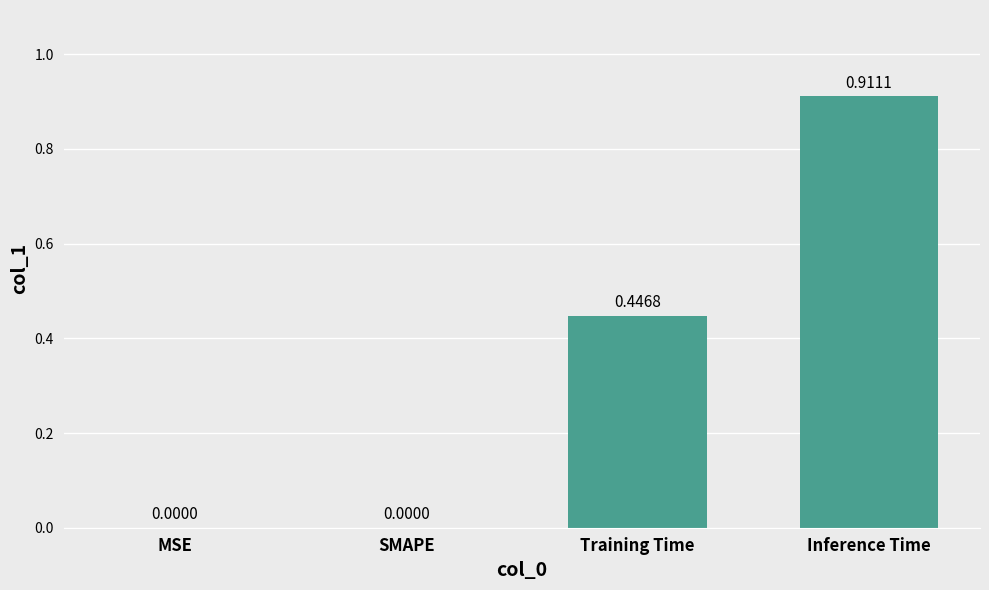

What is the sum of all values?

1.4